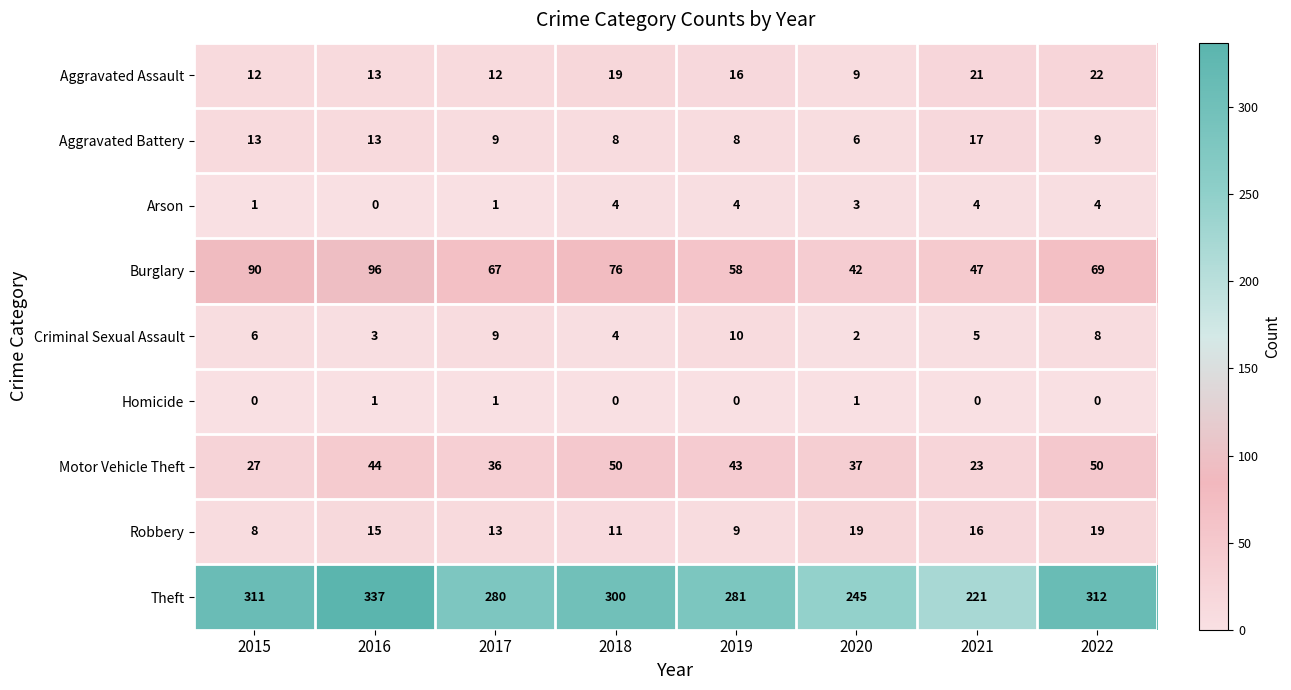

List the series in order of their peak value, highest first.

Theft, Burglary, Motor Vehicle Theft, Aggravated Assault, Robbery, Aggravated Battery, Criminal Sexual Assault, Arson, Homicide